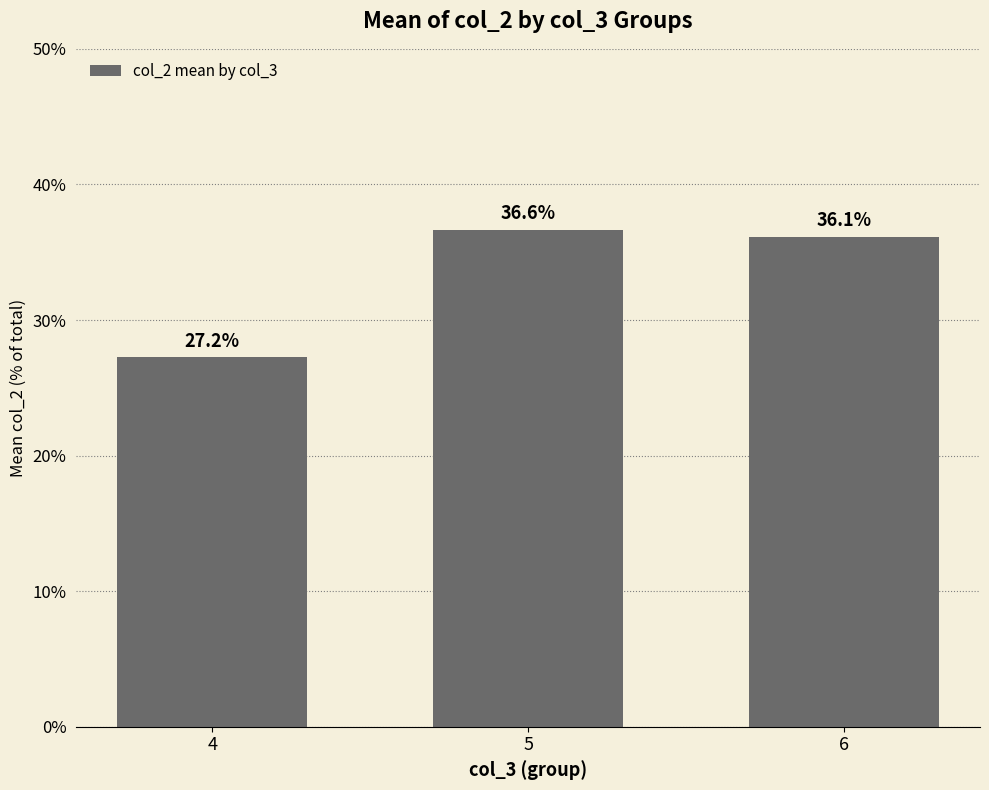

List the labels in order of value, smallest first.

4, 6, 5